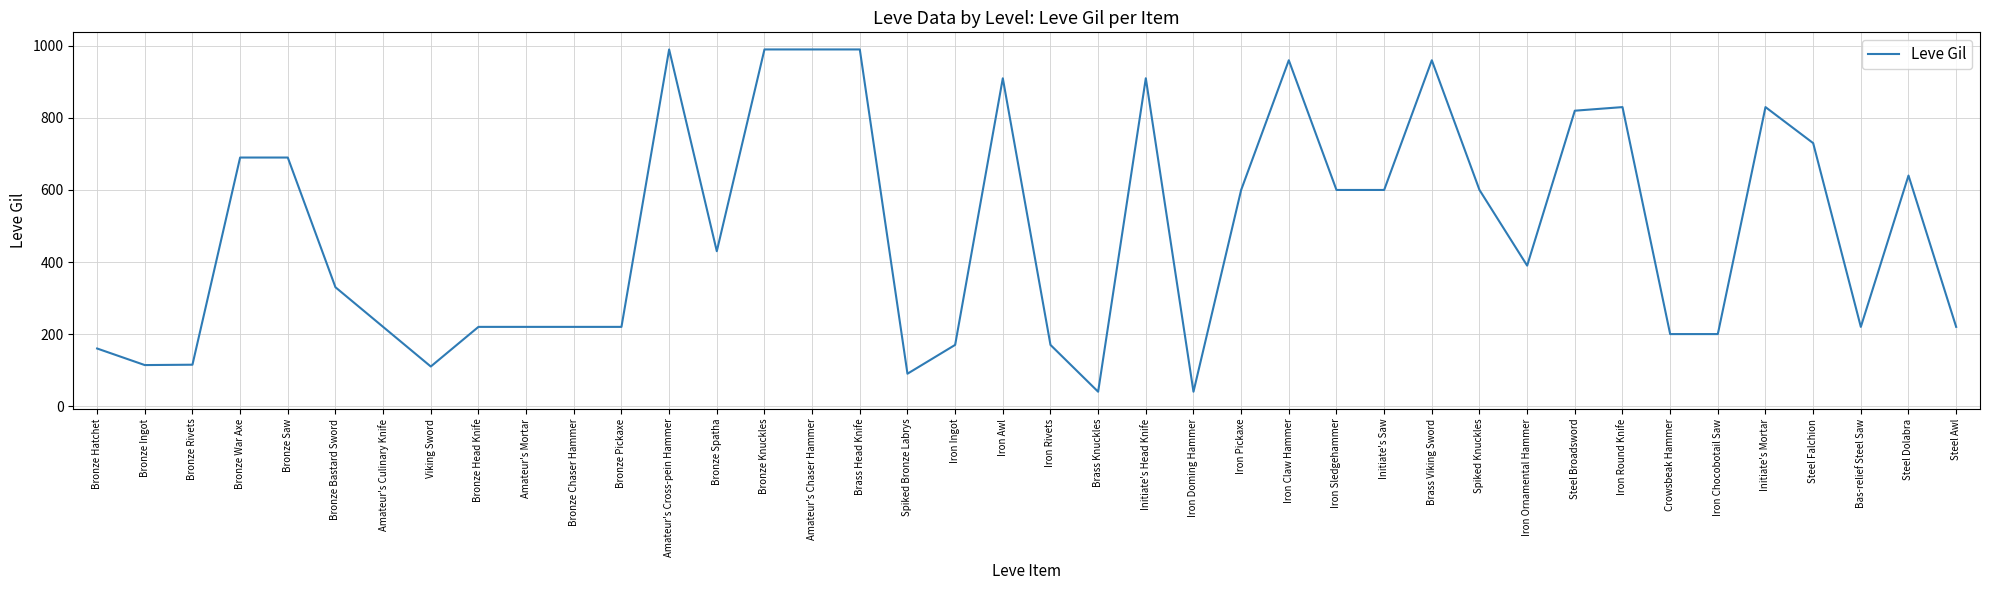

What is the minimum value shown in the chart?

40